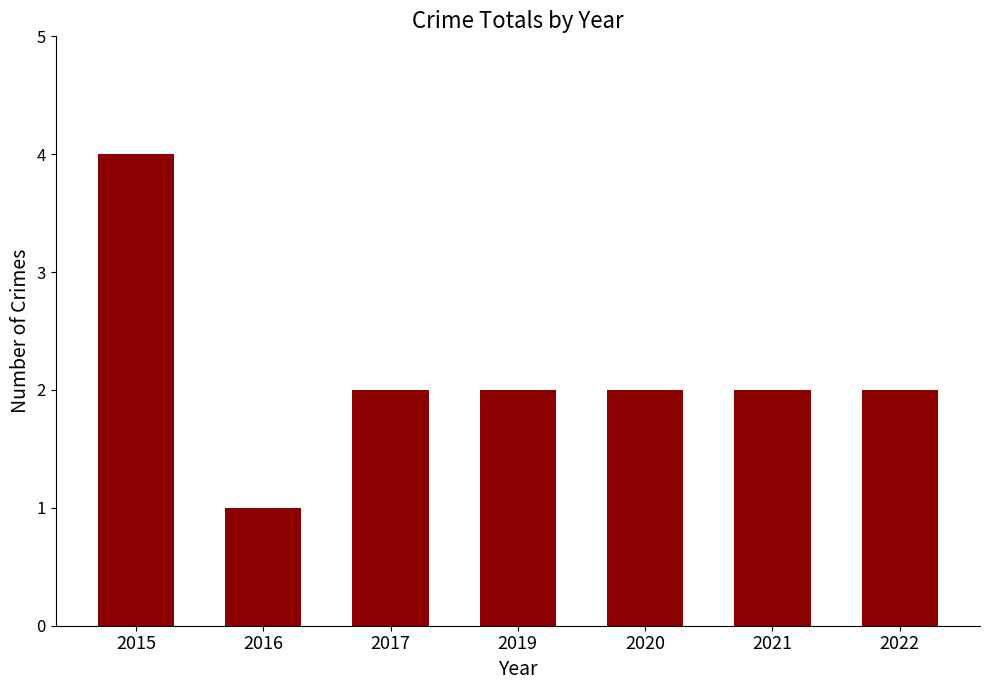

Approximately how many times larger is the value at 2016 compared to 2022?

0.5